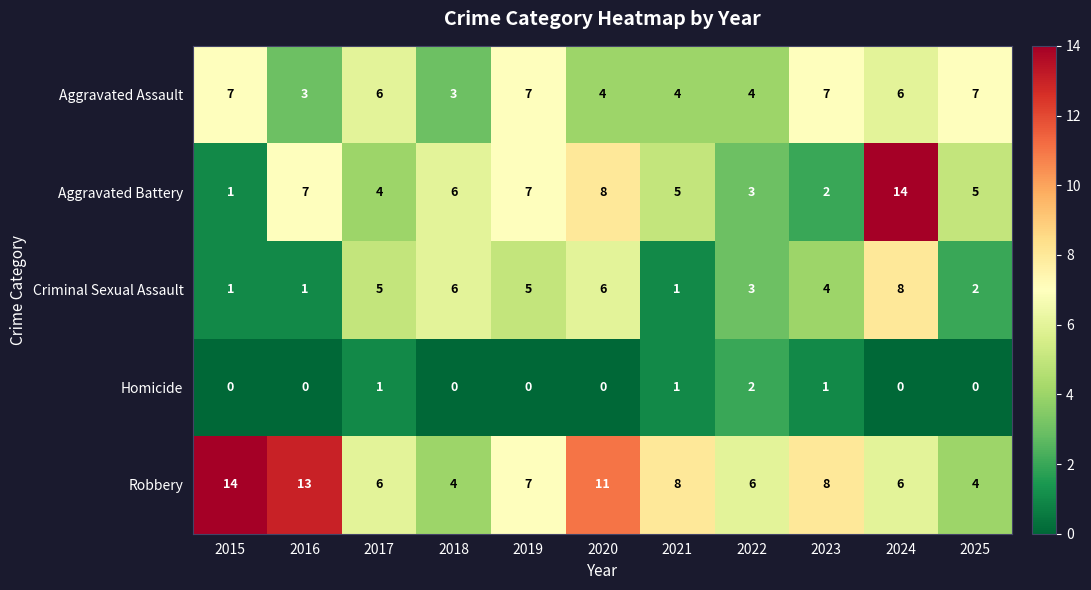

At which category is the sum across all series the highest?

2024